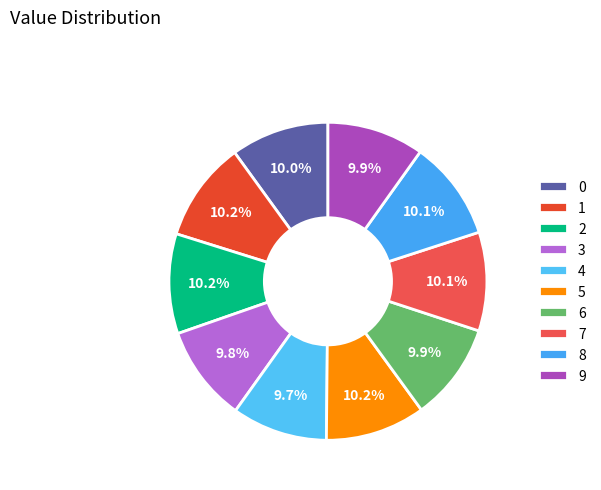

To the nearest percent, what portion does 7 represent?

10%